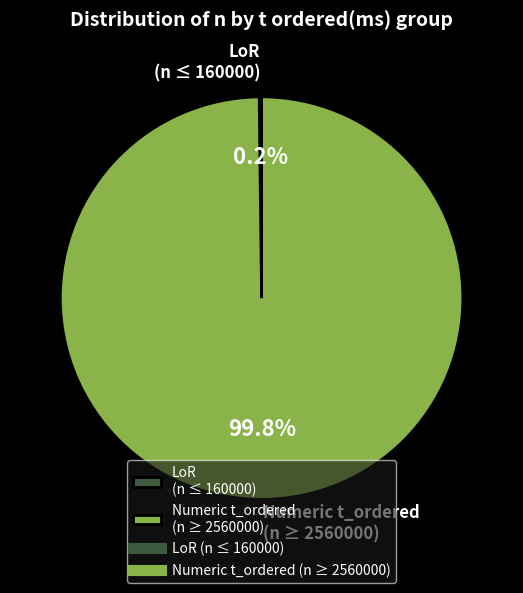

To the nearest percent, what is the difference between the largest and smallest slice percentages?

100%